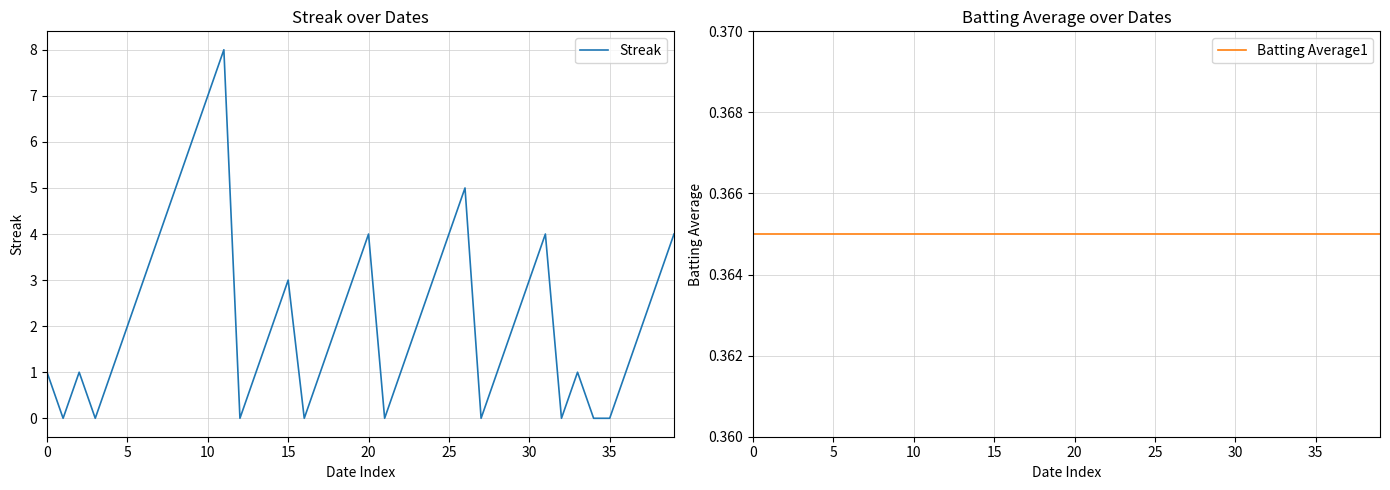

What is the sum of all Streak values?

90